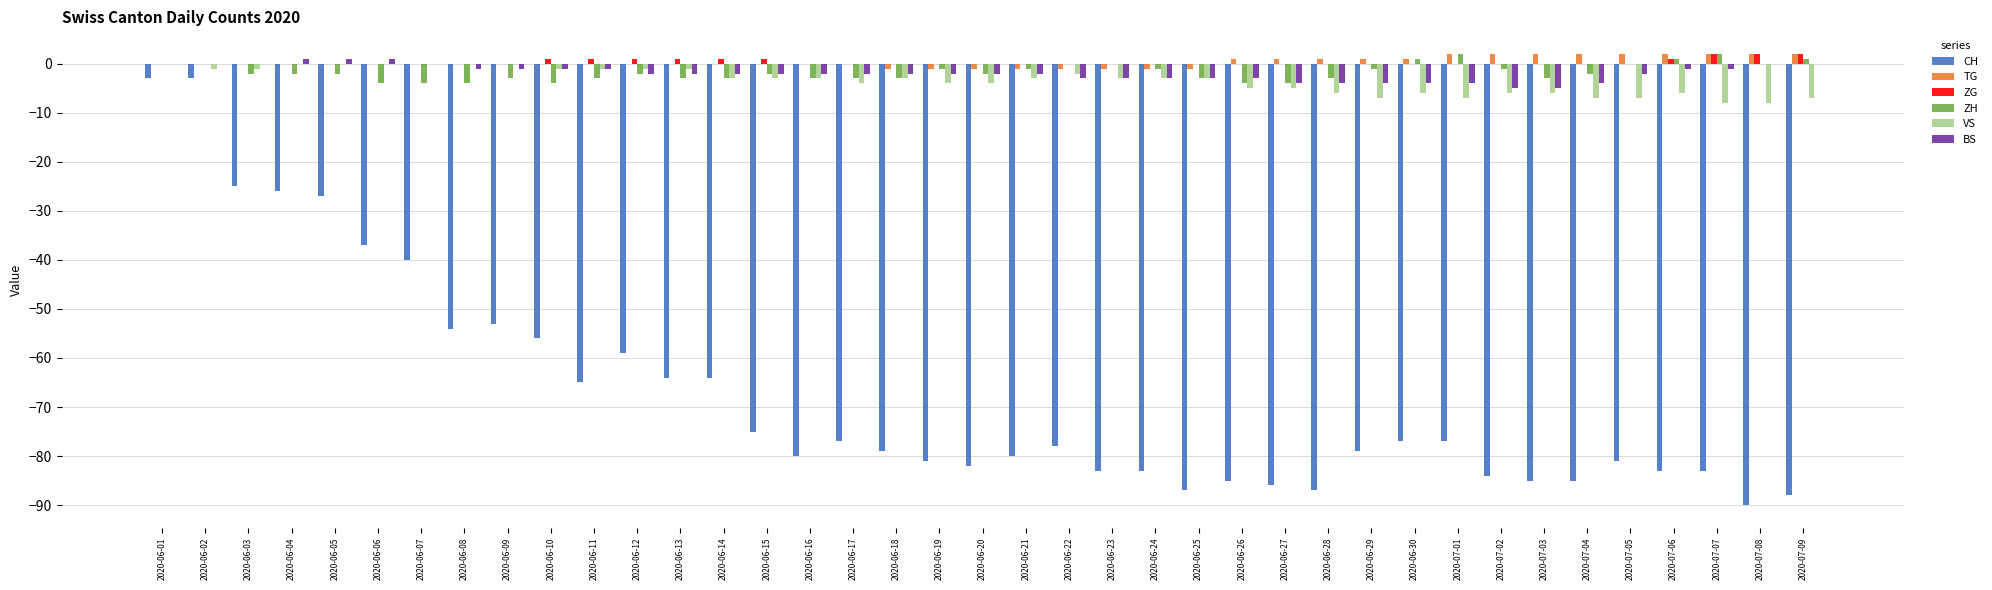

What is the total value across all series at 2020-06-01?

-3